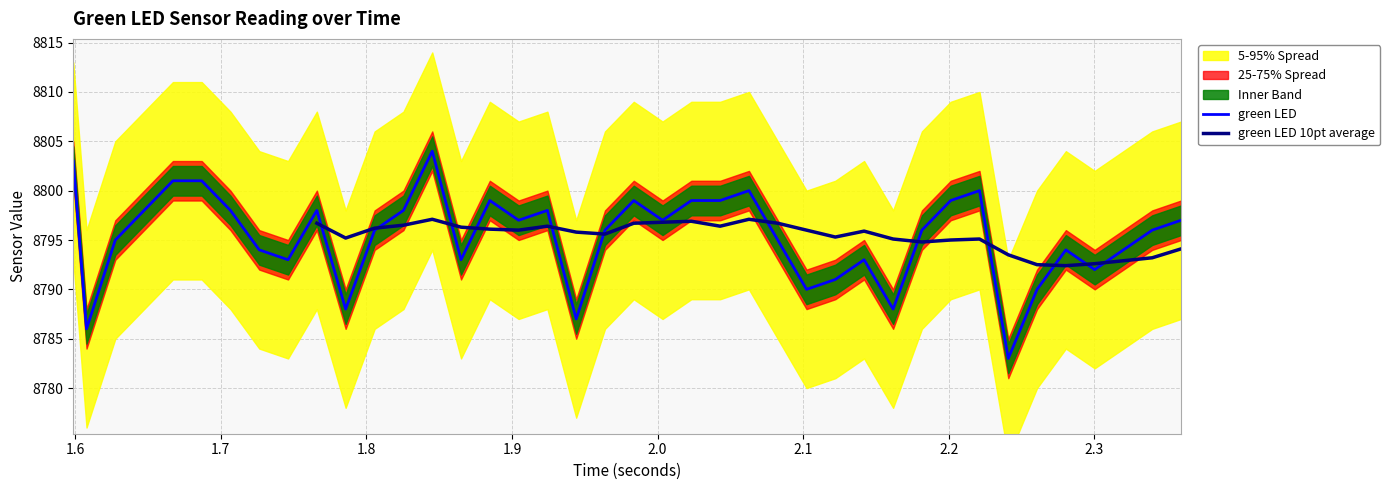

What is the lowest value of the green LED series?

8783